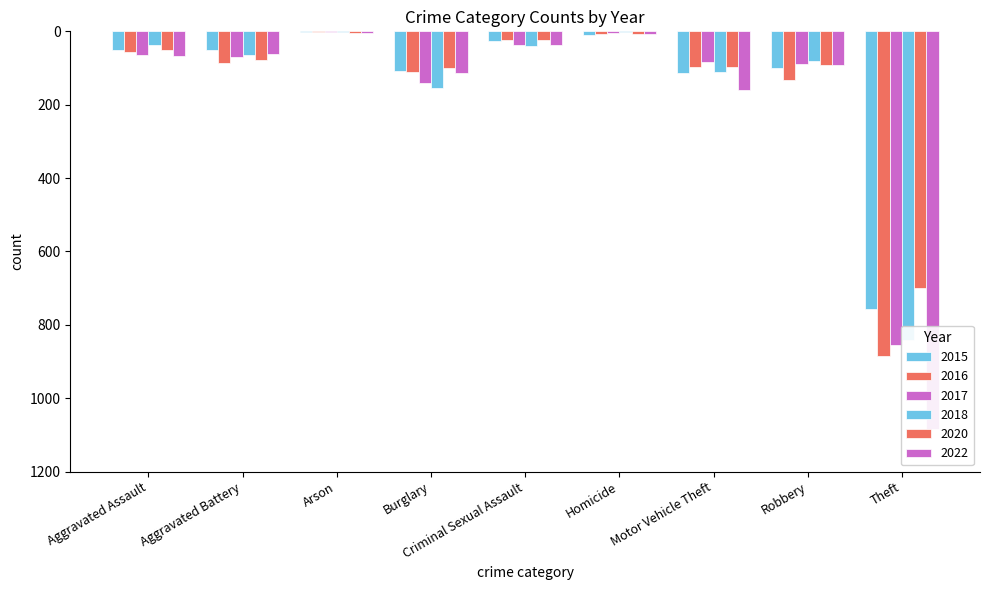

What are all the series names shown in the legend?

2015, 2016, 2017, 2018, 2020, 2022